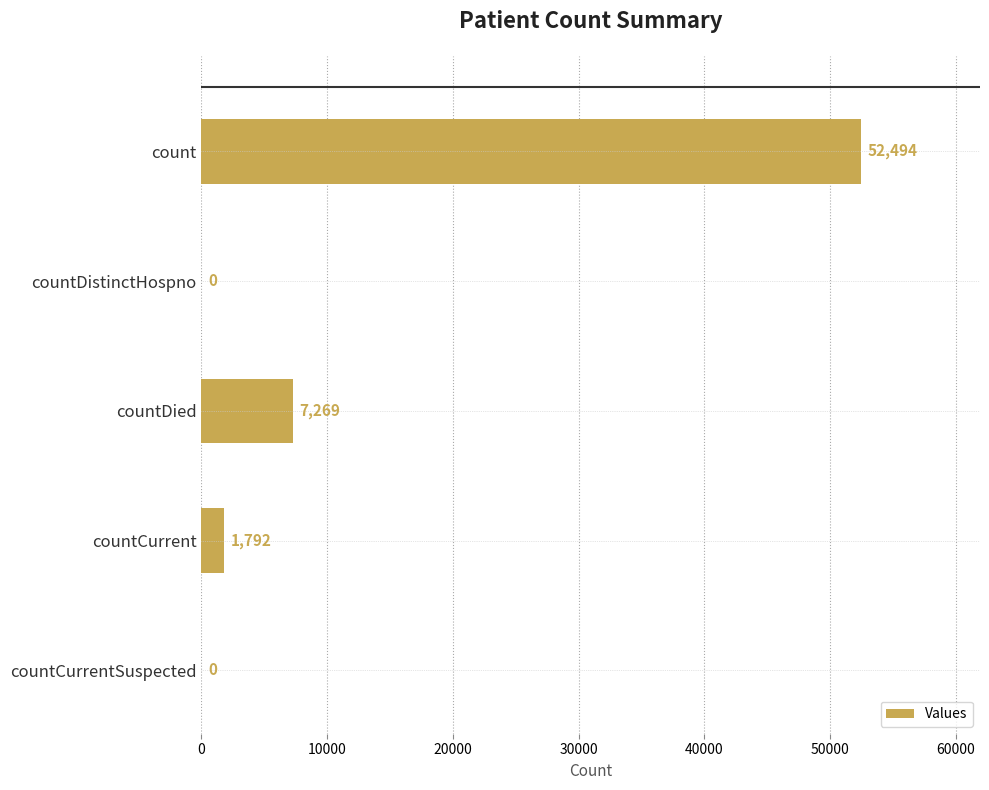

The chart shows a value of 1917 at countDied. True or false?

False